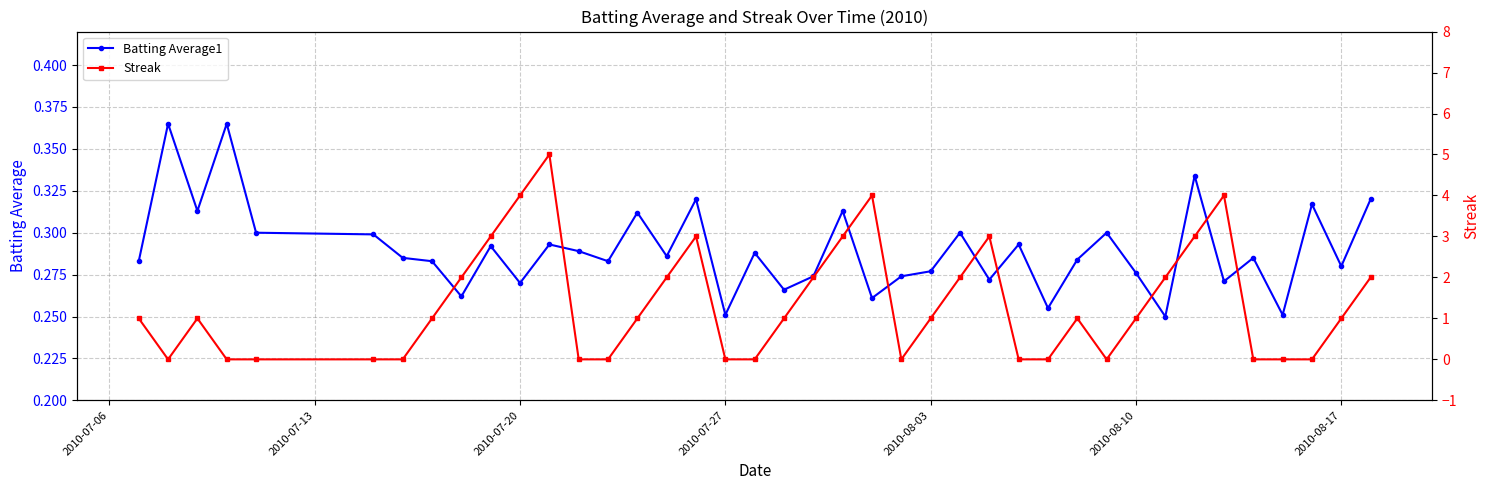

True or false: Batting Average1 has a value of 0.1 at 2010-08-17.

False